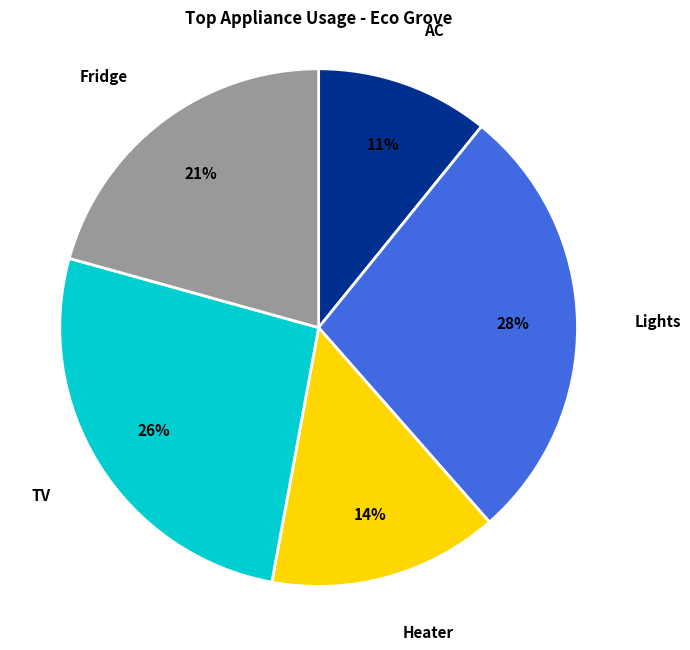

To the nearest percent, what is the average slice percentage?

20%